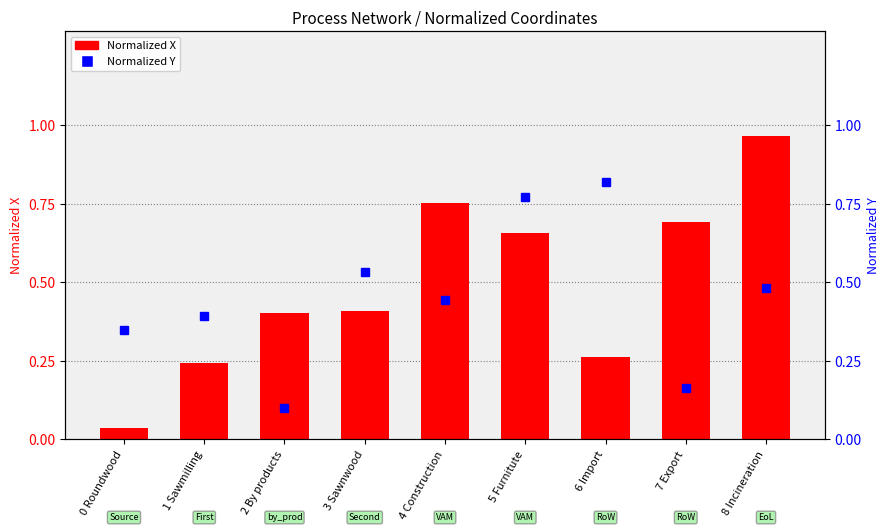

At which category is the sum across all series the highest?

8 Incineration